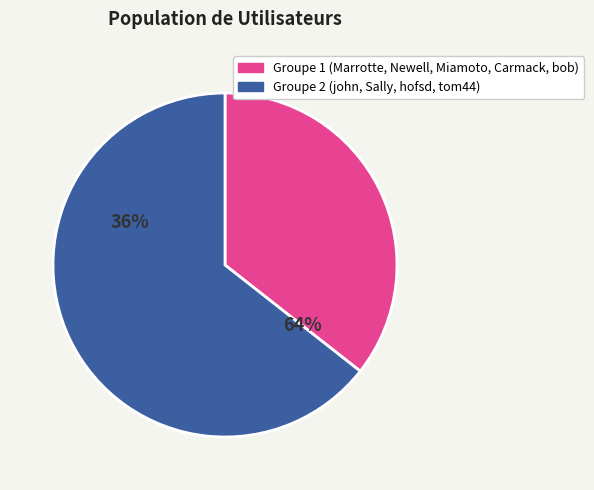

What is the change in value from bob to john?

+1